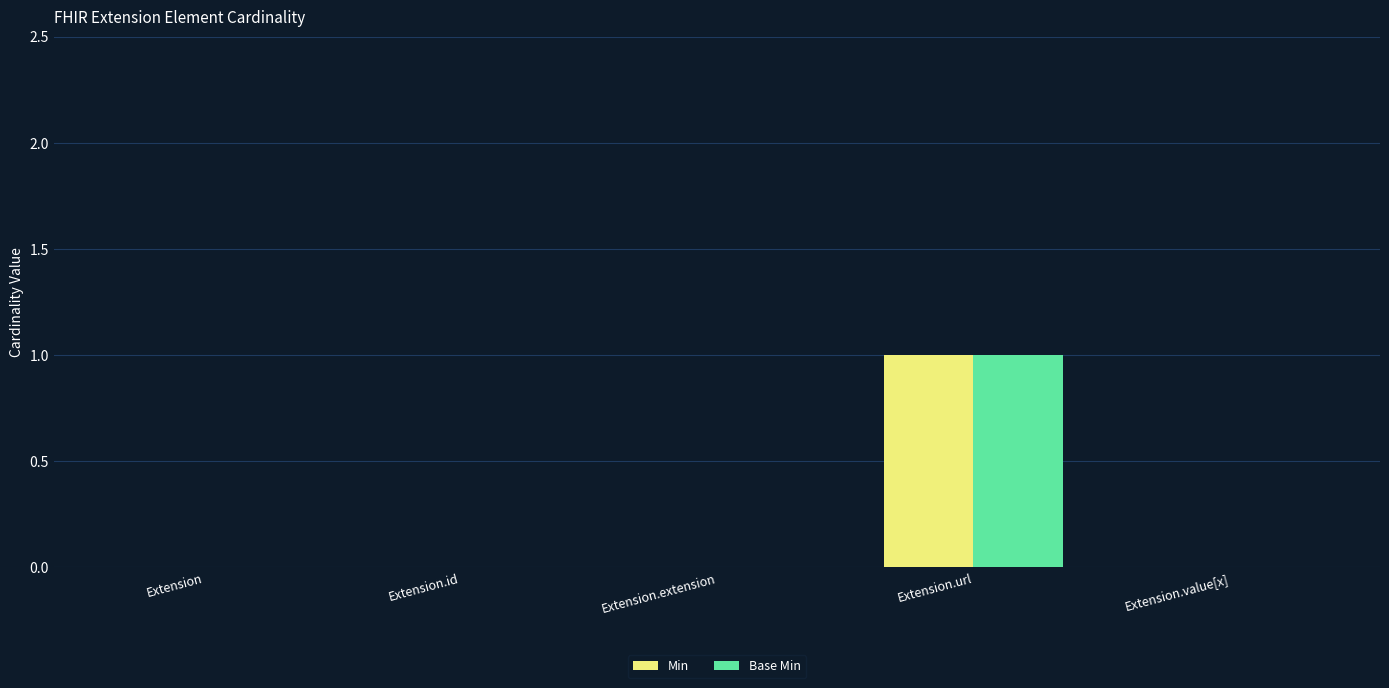

What are all the series names shown in the legend?

Min, Base Min